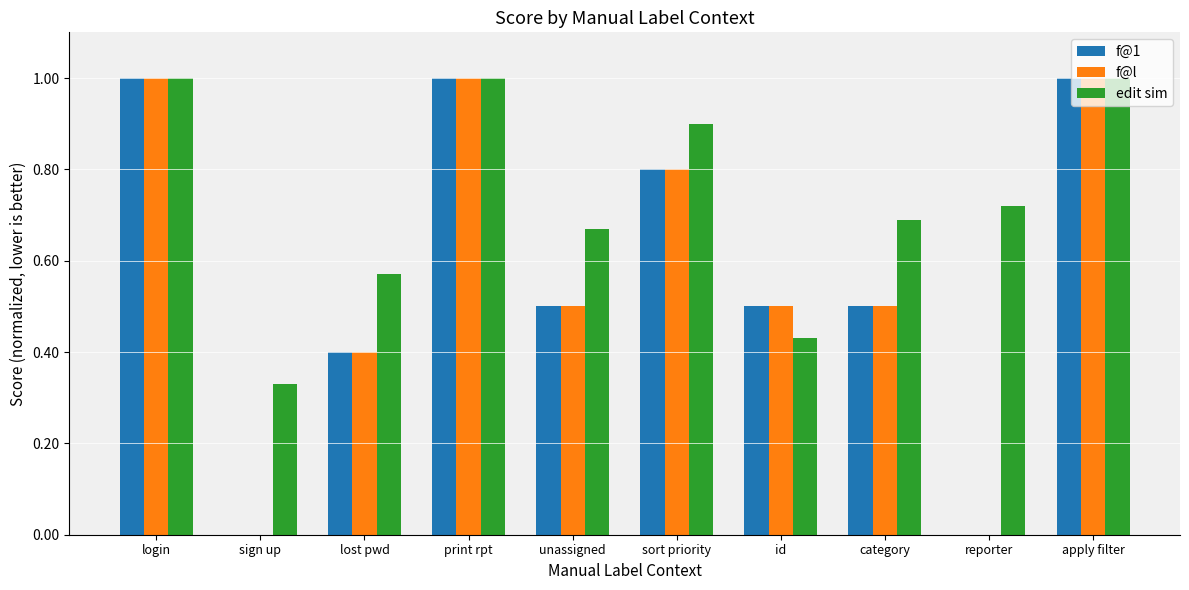

What is the sum of all f@l values?

5.7